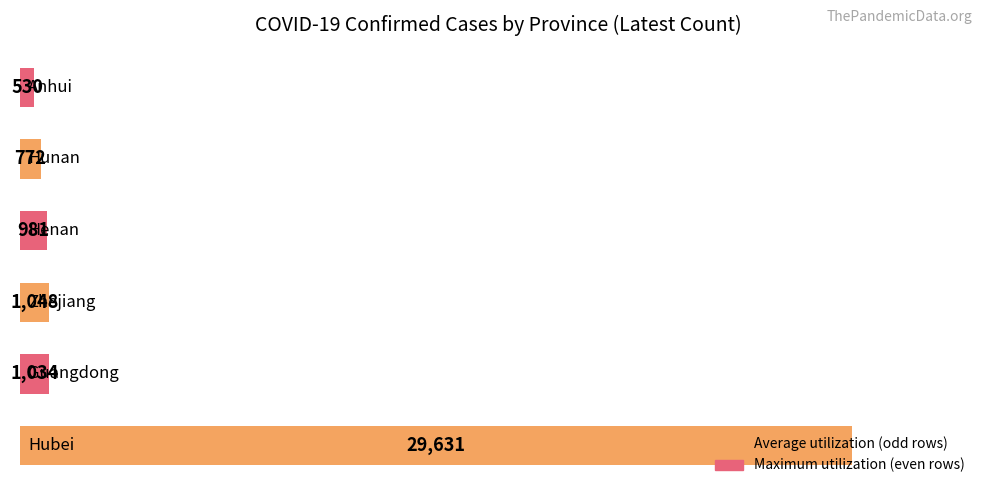

What is the average value?

5666